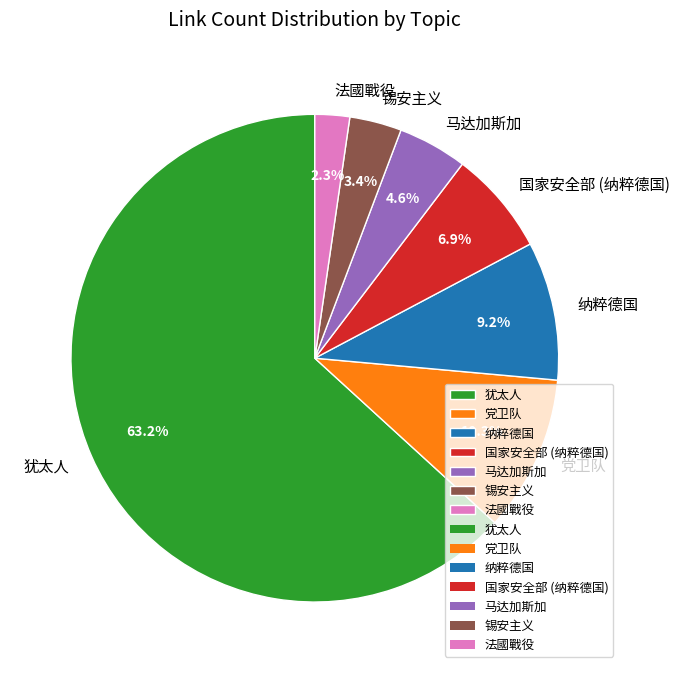

Combined, what portion of the pie is 法國戰役 and 党卫队?

12.6%